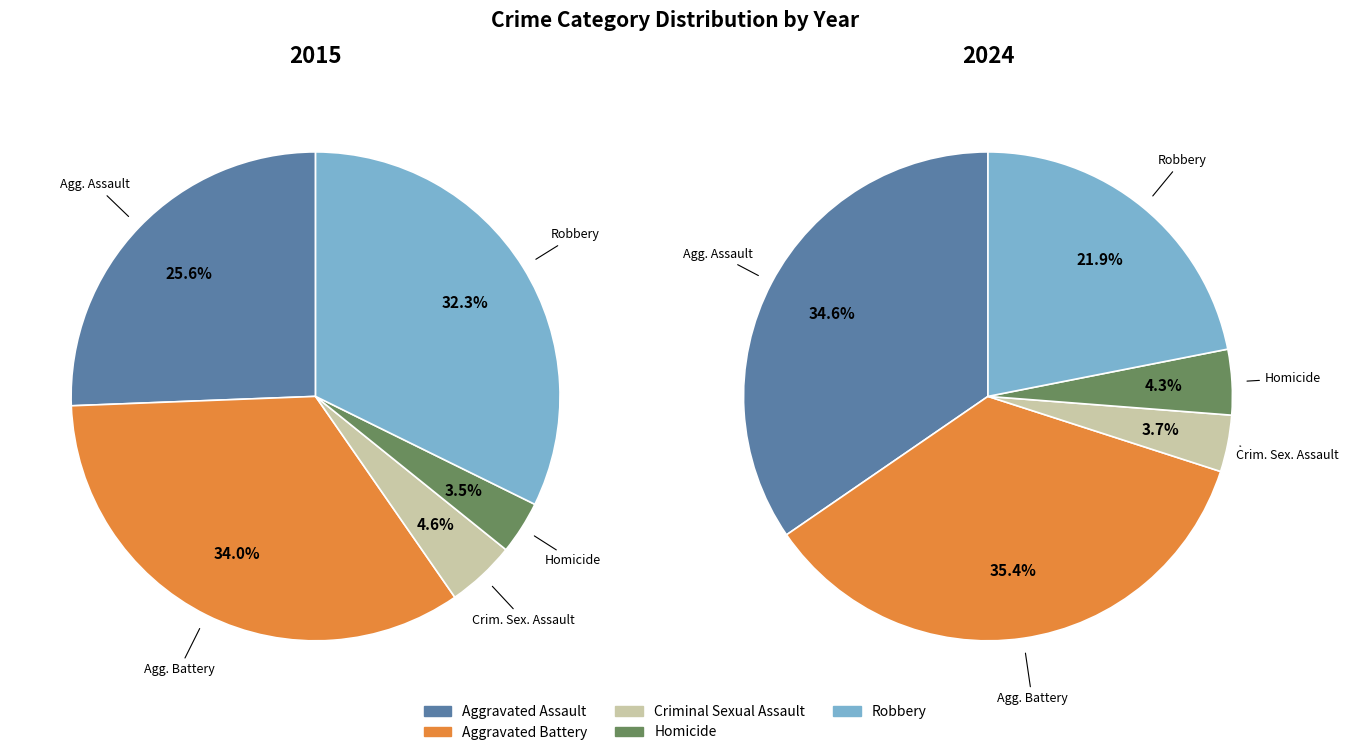

To the nearest percent, what percentage of the pie is Homicide?

4%